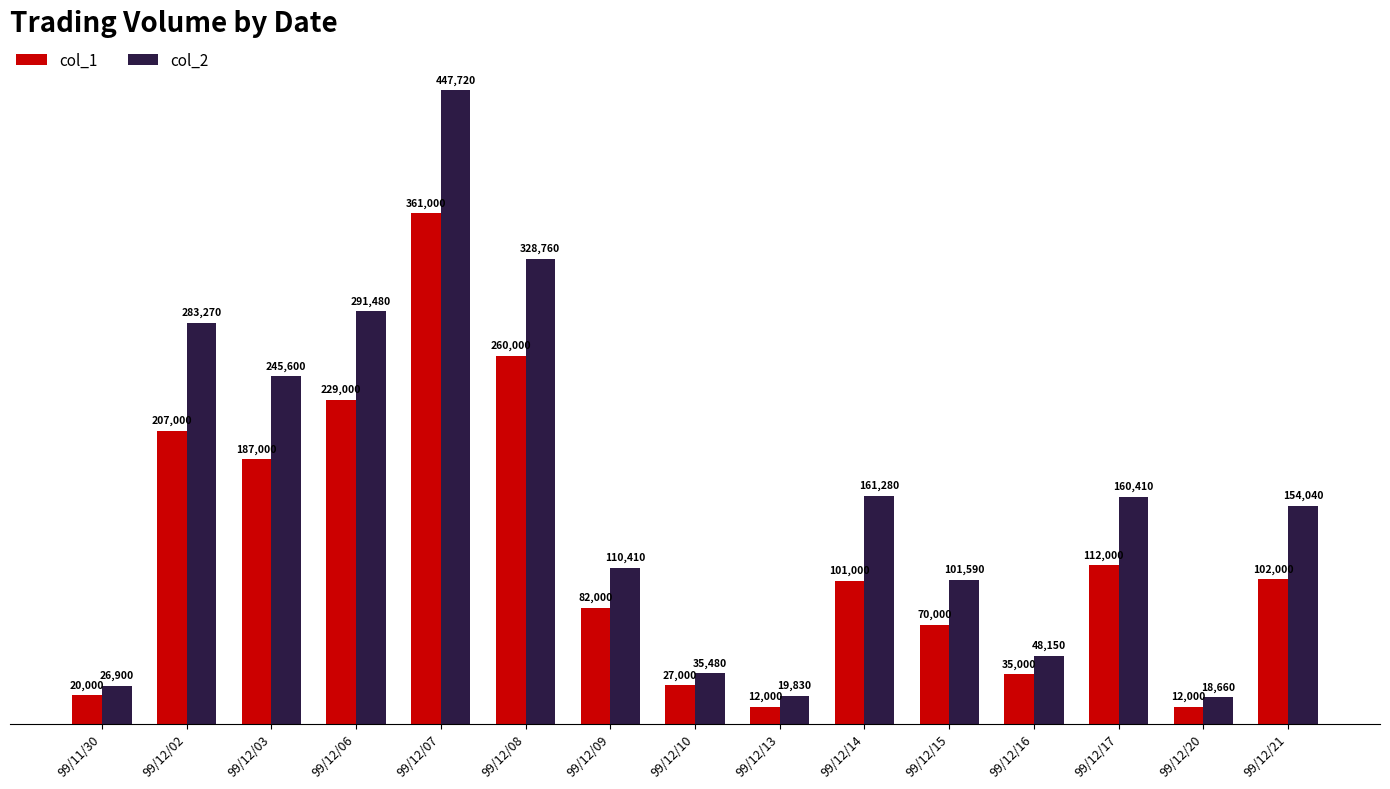

How many values in the col_1 series are below 101000?

7